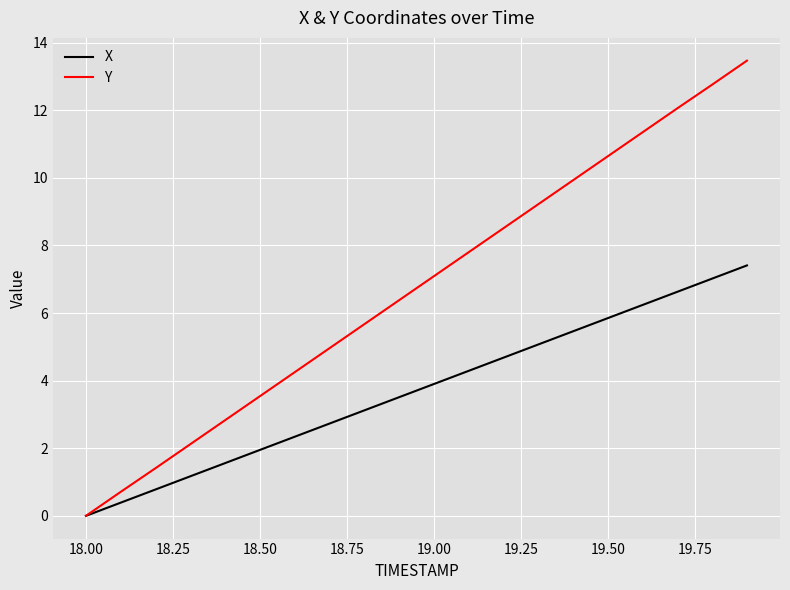

Which series has the largest range (max minus min)?

Y